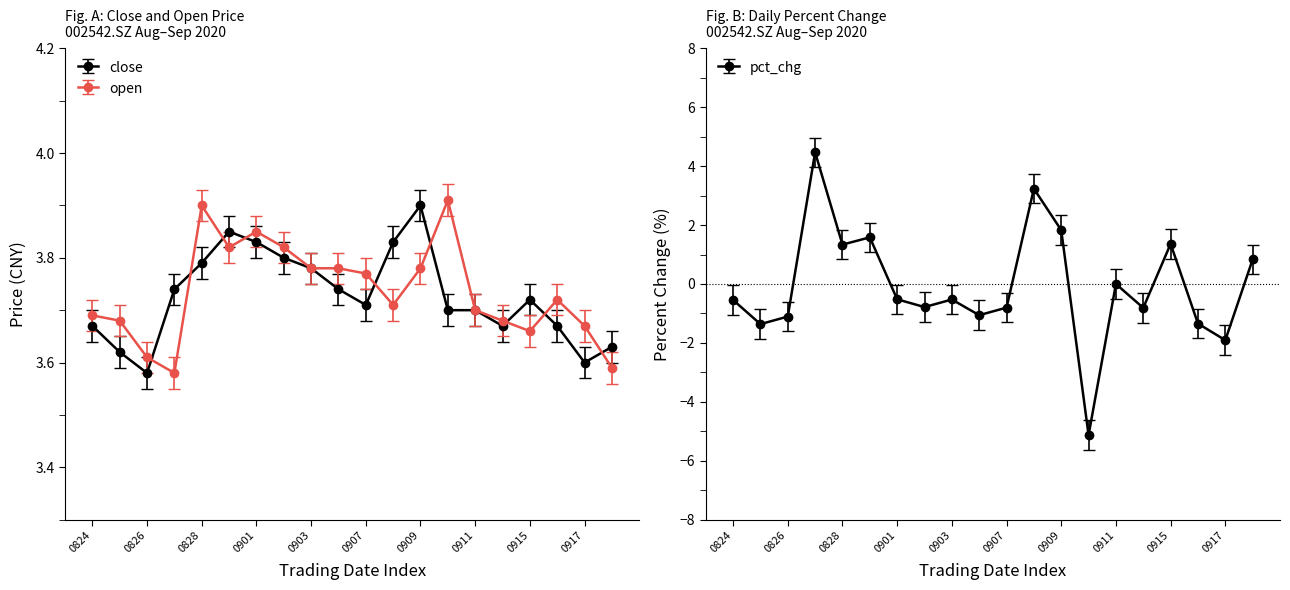

Count the number of data series in this chart.

3